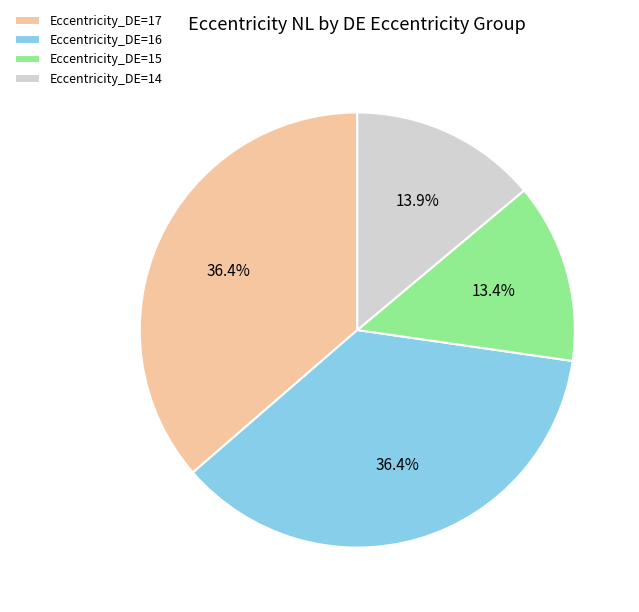

Which has a higher value, Eccentricity_DE=14 or Eccentricity_DE=16?

Eccentricity_DE=16